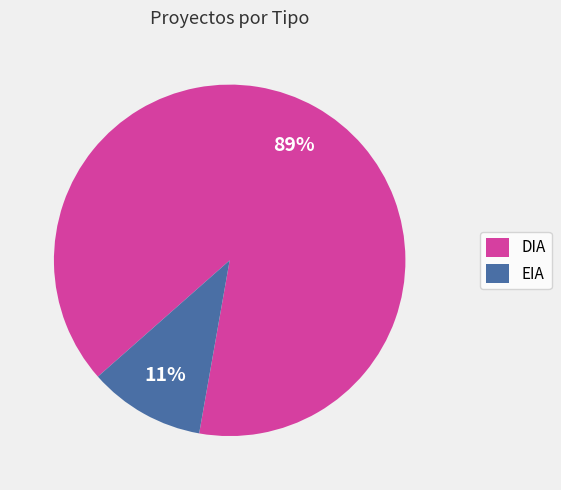

Rank the categories by value from lowest to highest.

EIA, DIA